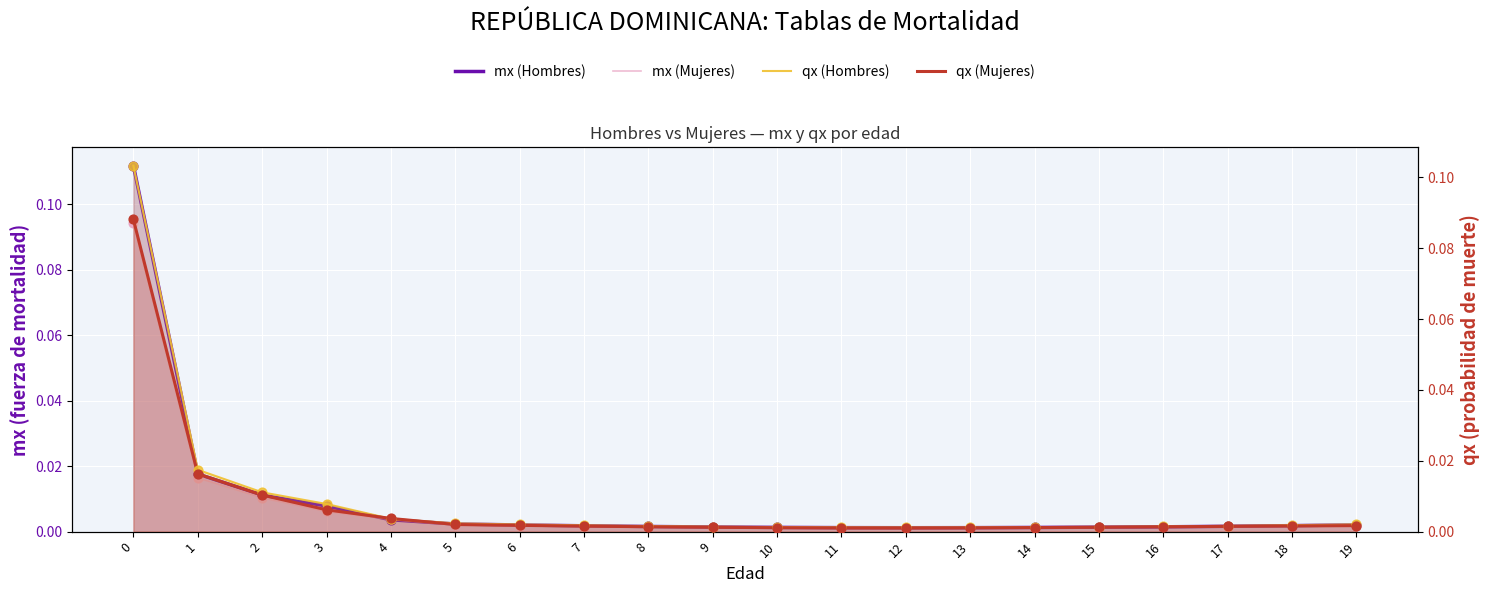

At how many categories does at least one series exceed 0?

20